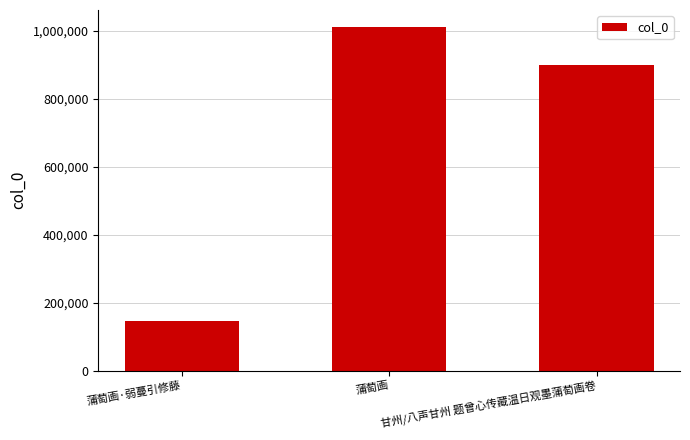

Which has a higher value, 蒲萄画 or 甘州/八声甘州 题曾心传藏温日观墨蒲萄画卷?

蒲萄画